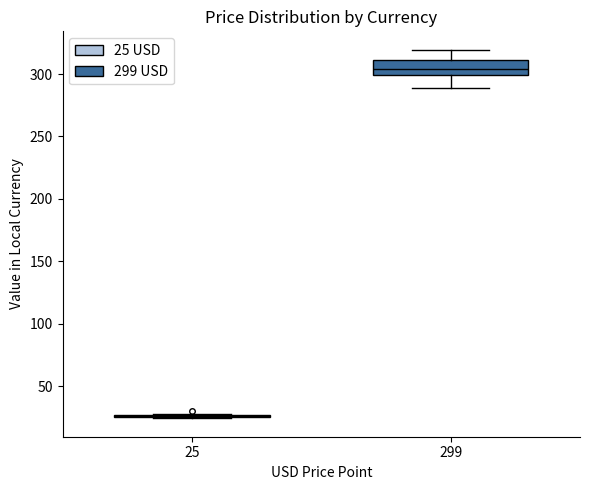

Reading left to right, read every box against the y-axis: the position of its median line, the range the box covers, and the ends of its whiskers. The values are not printed on the chart, so give them approximately, as read against the axis.

25: box collapsed to a line at 25, whiskers 25 to 30
299: median 305, box 300 to 310, whiskers 290 to 320